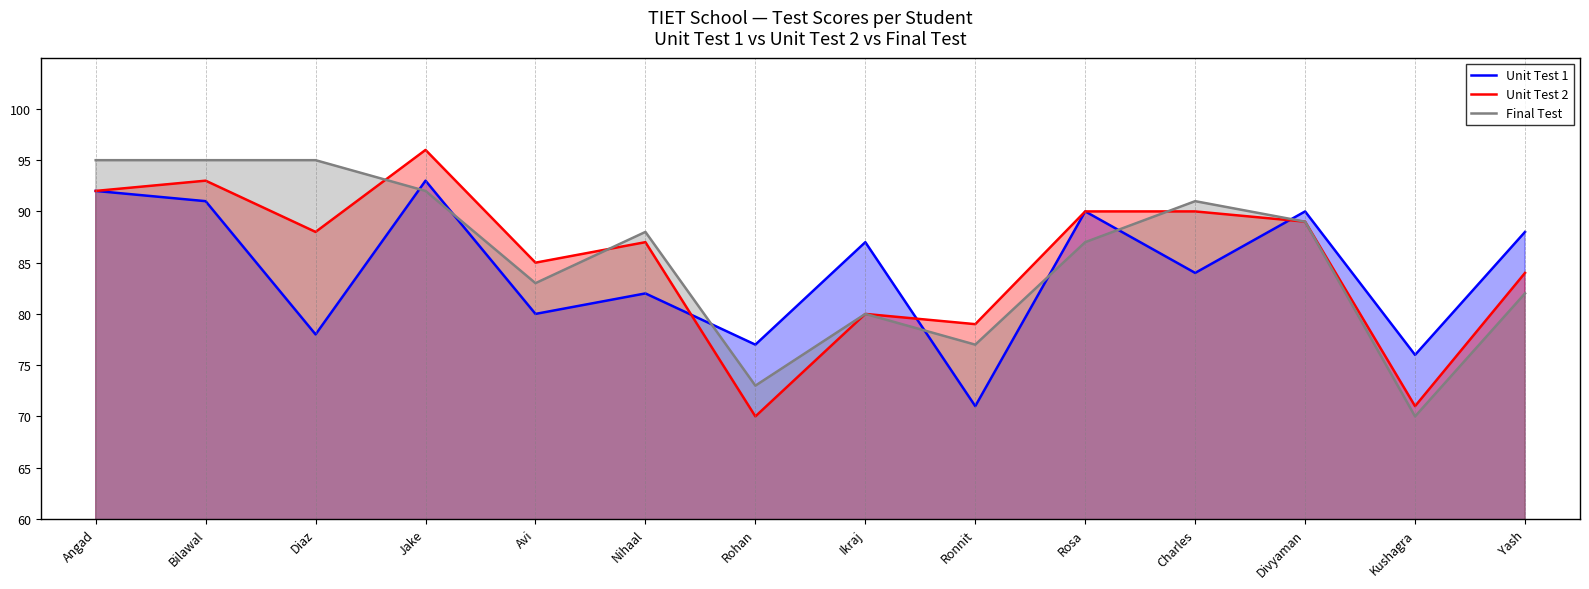

Which series has the largest total across all categories?

Final Test